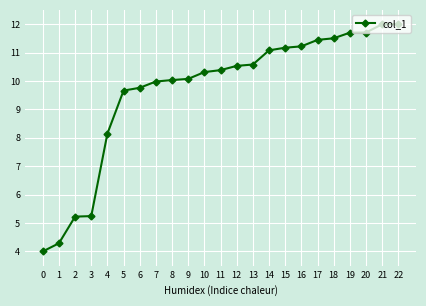

What is the average value?

9.7